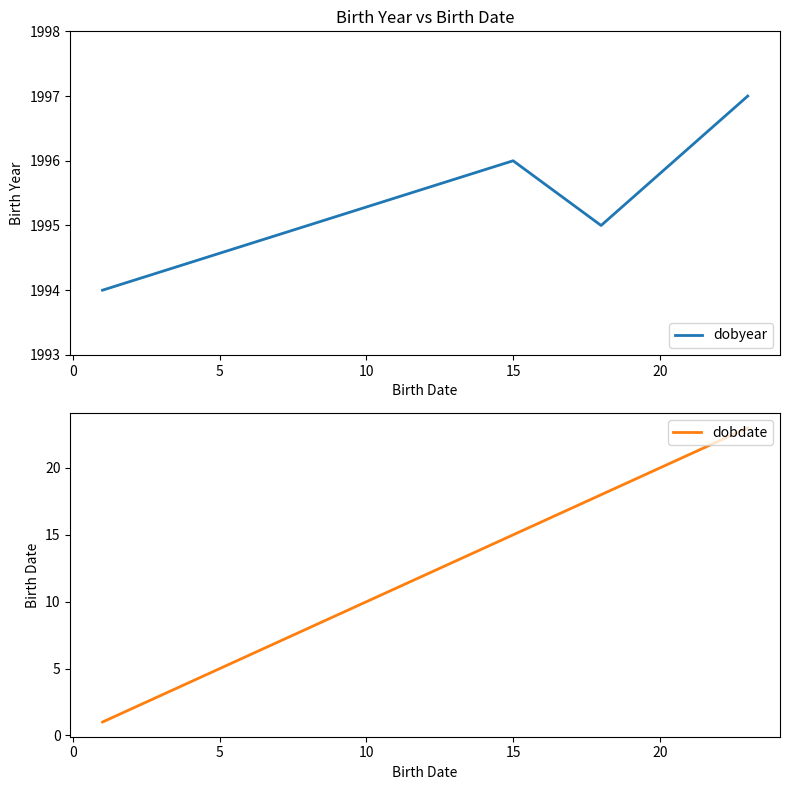

Reading left to right, list all the values displayed in this chart.

dobyear: 1994	1996	1995	1997
dobdate: 1	15	18	23